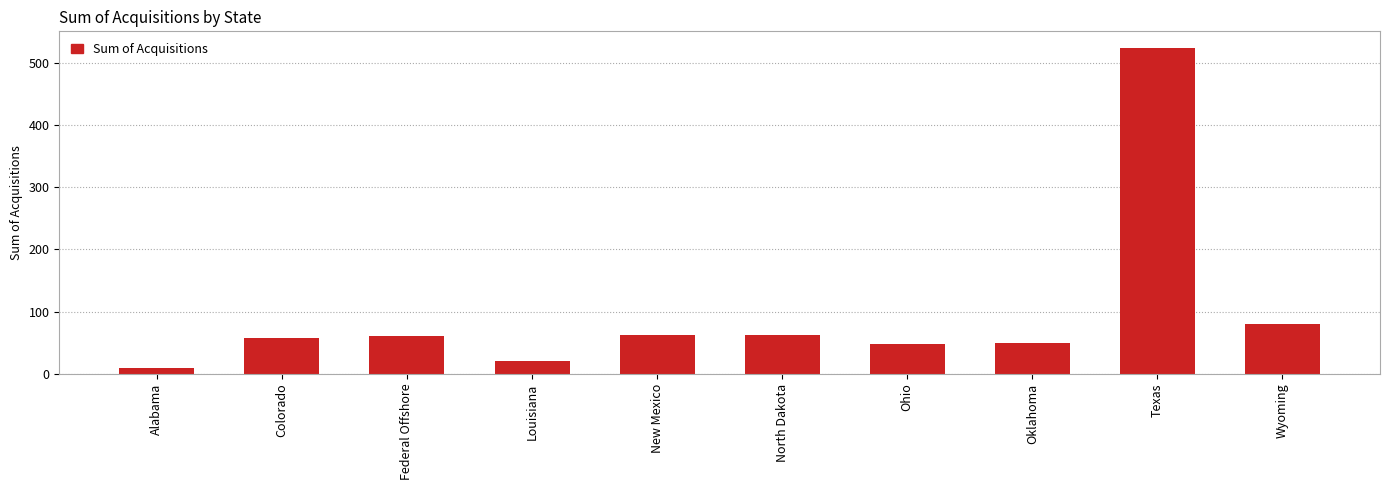

What is the maximum value shown in the chart?

525